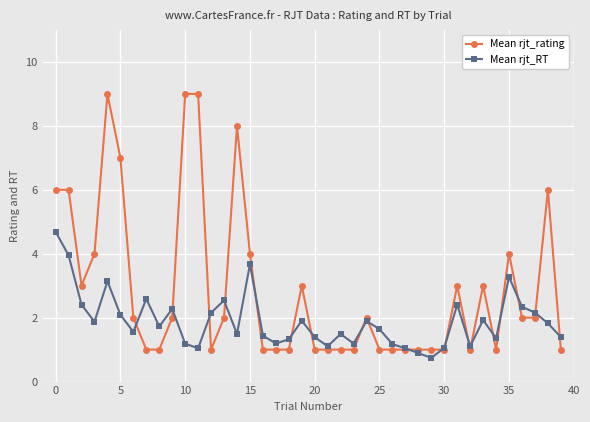

How many data points does each series have?

40